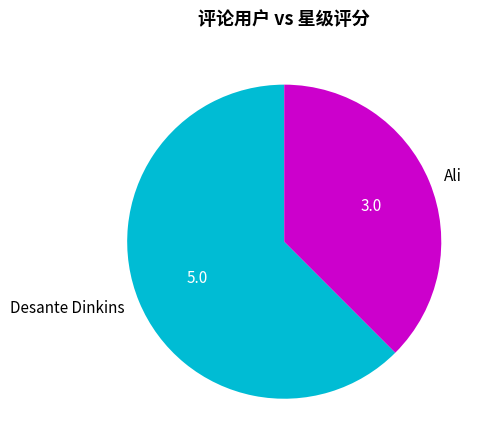

Which has a higher value, Ali or Desante Dinkins?

Desante Dinkins